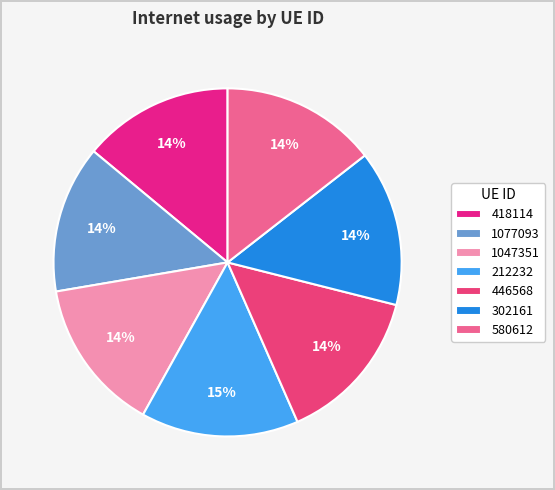

What percentage is the 580612 slice, to the nearest percent?

14%